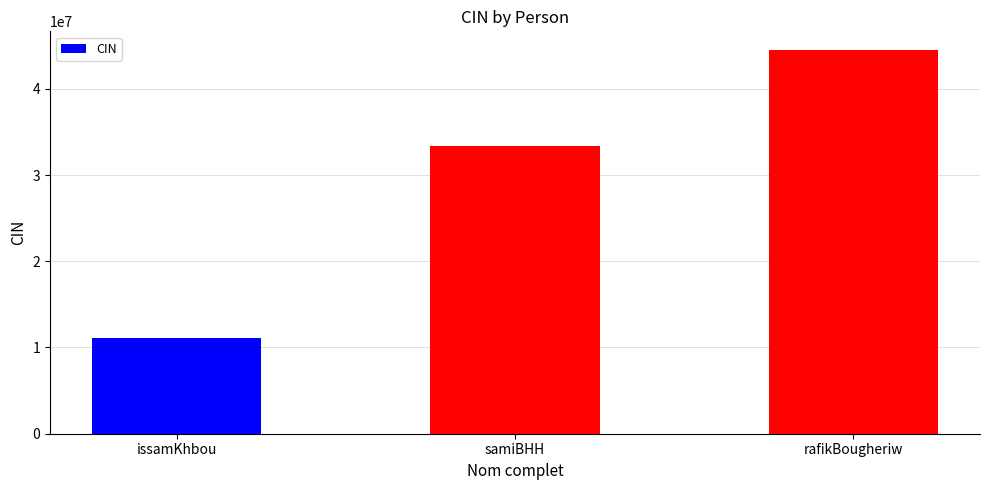

Is it true that the value at issamKhbou is 11096530?

True